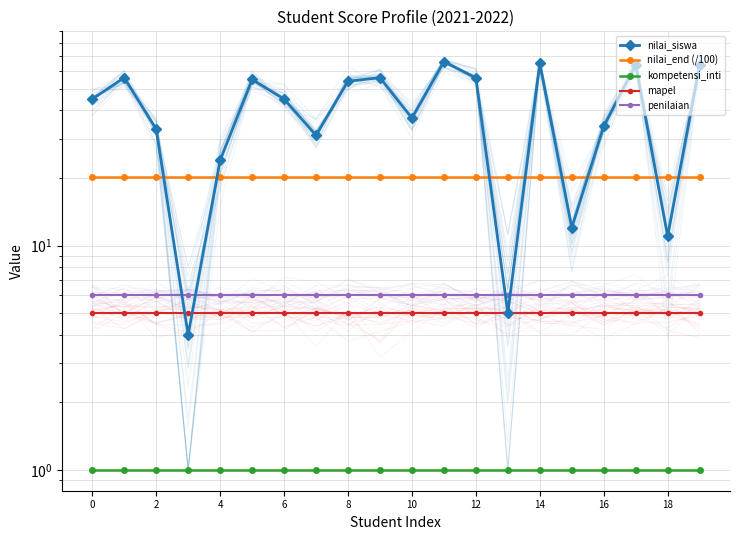

True or false: nilai_end (/100) has more than 0 interior local peaks.

False